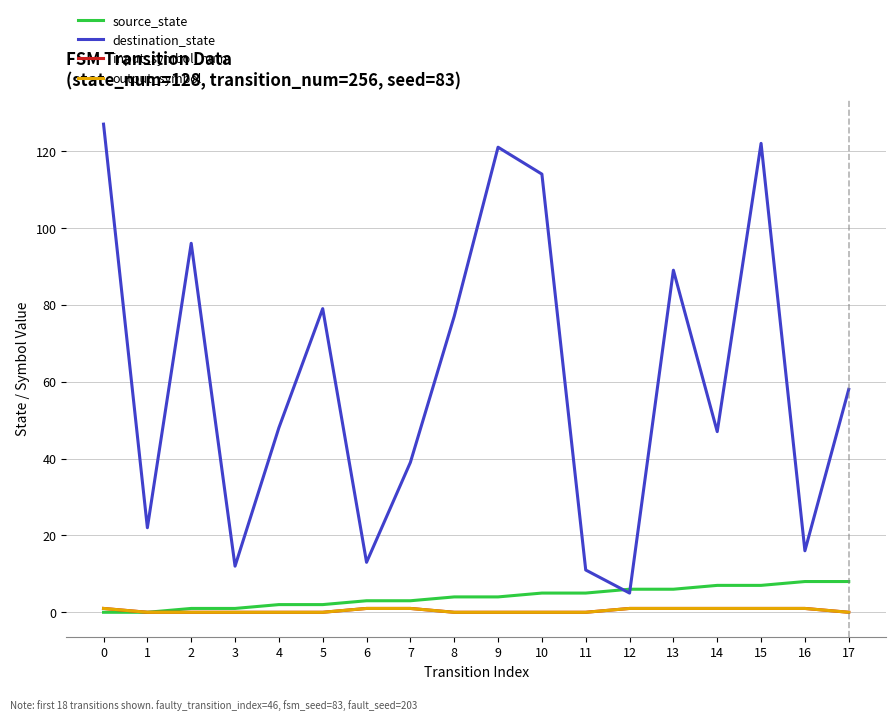

Does the chart display data point markers on the line(s)?

No